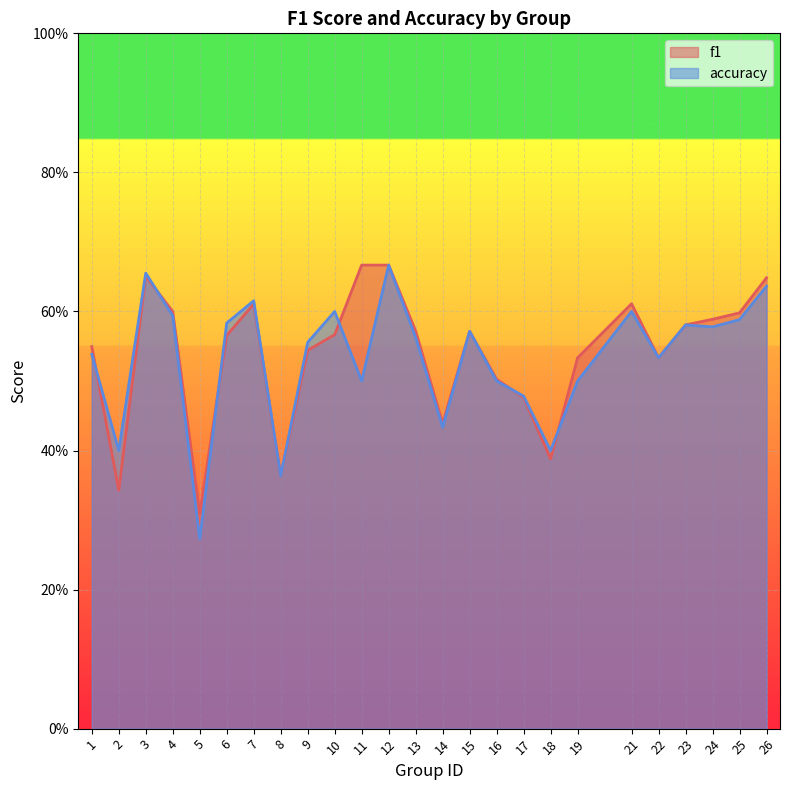

Where is accuracy nearest to the value 0?

5